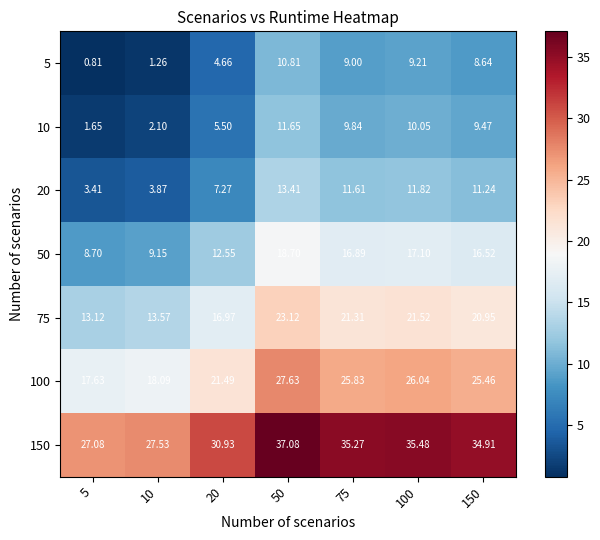

Is the value of 10 at 100 greater than the value of 150 at 150?

No